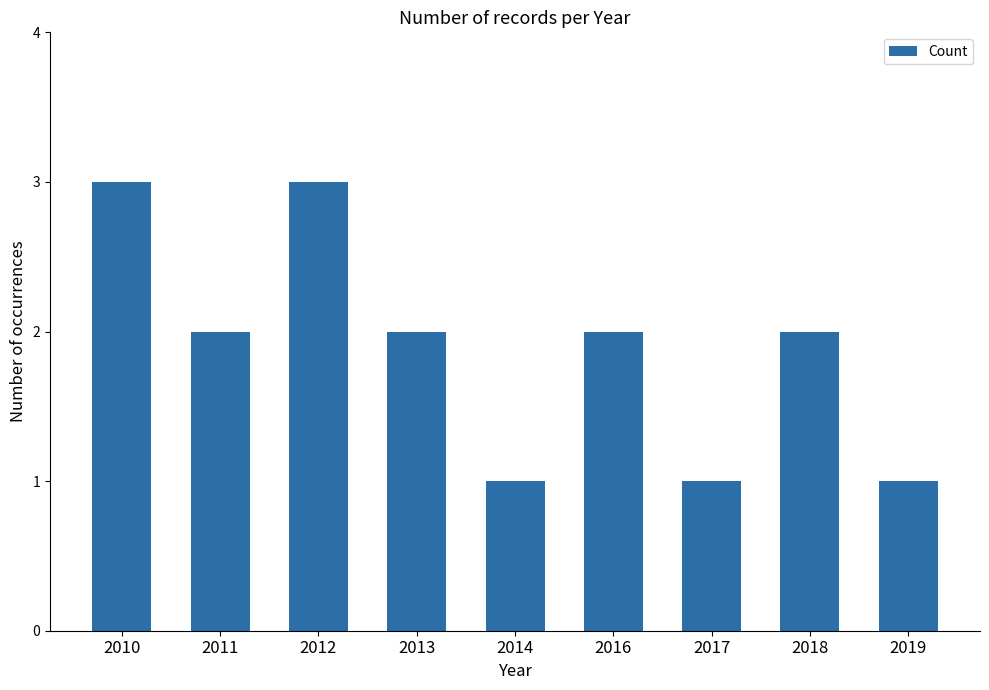

What is the maximum value shown in the chart?

3